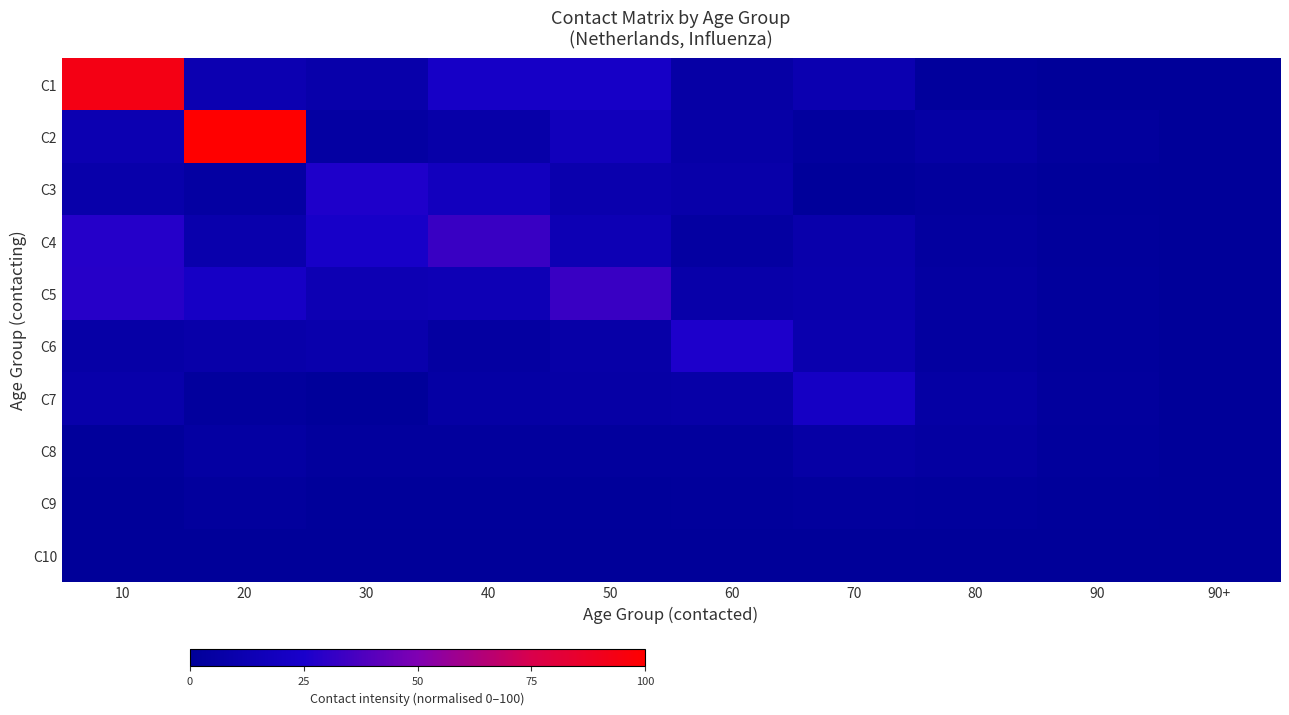

Which series changed the most between 50 and 60?

C5